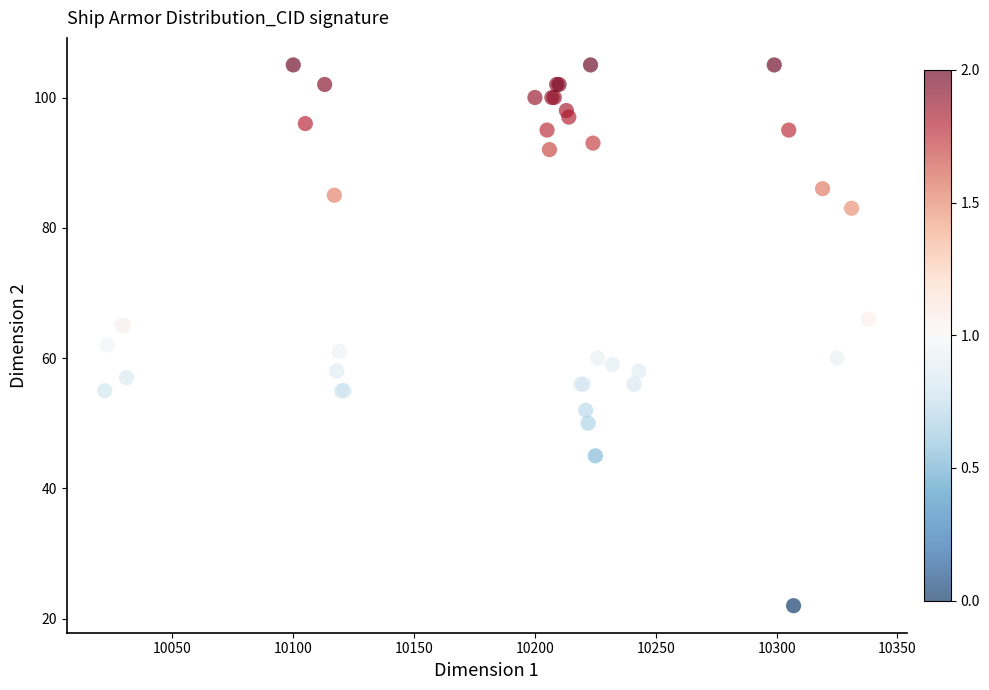

What Y value in the scatter plot is closest to 63?

62